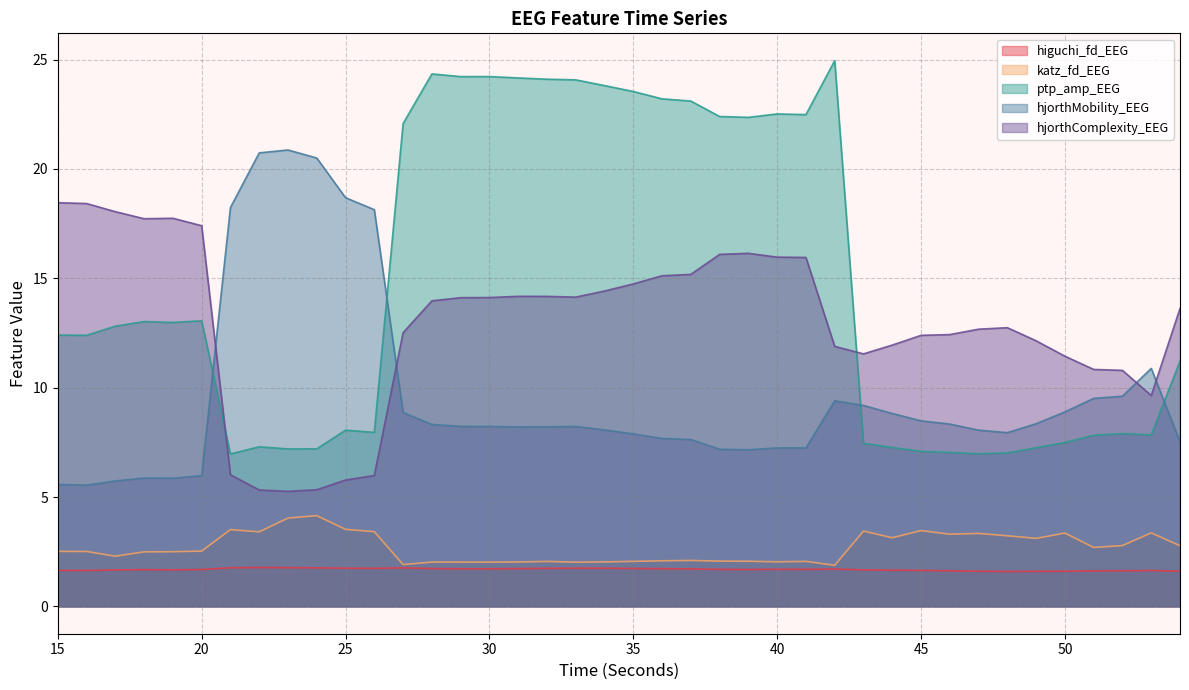

What value does the katz_fd_EEG series have at 46?

3.3